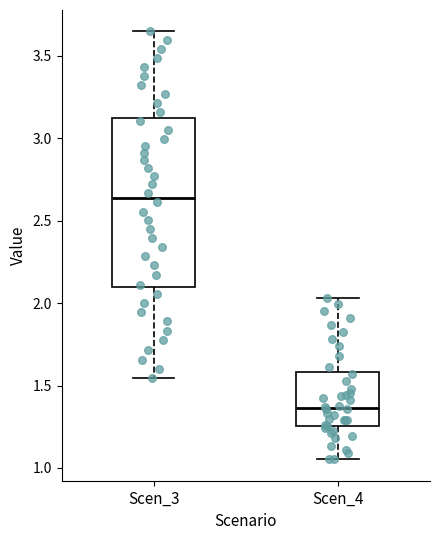

Which box is the tallest, from its lower edge to its upper edge?

Scen_3